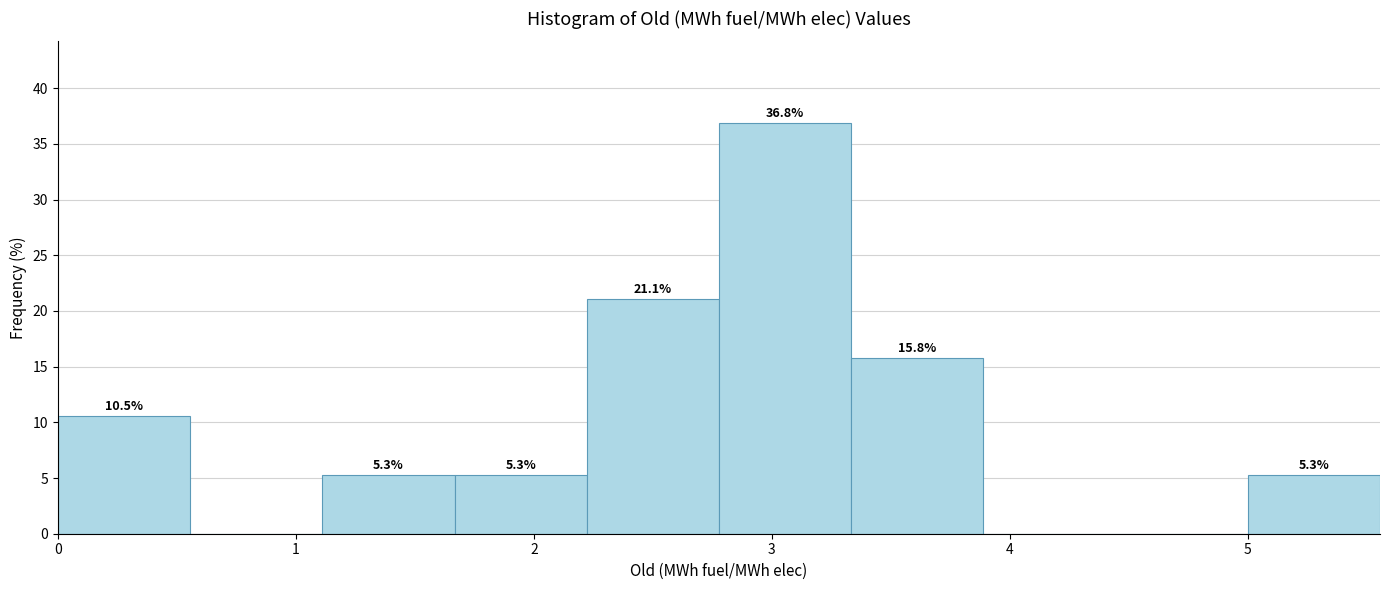

Over which range of the x-axis is the bar tallest?

2.8 to 3.3